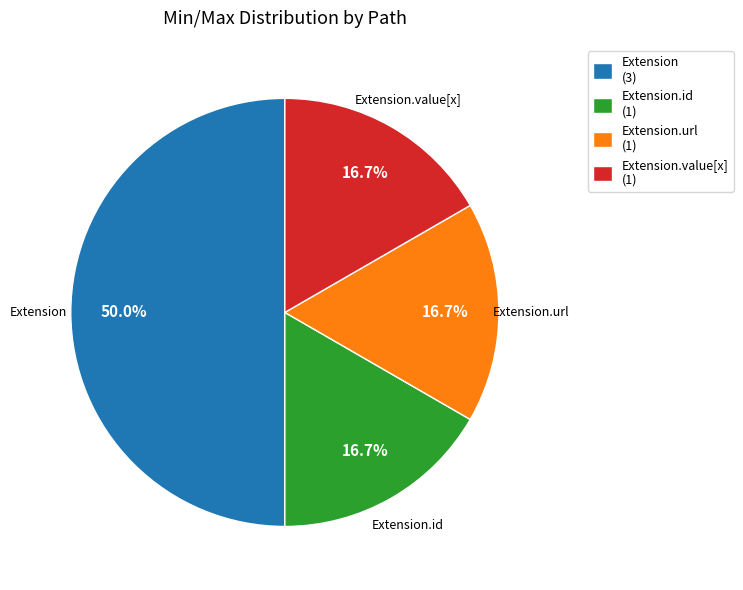

Which slice is the largest?

Extension (3)